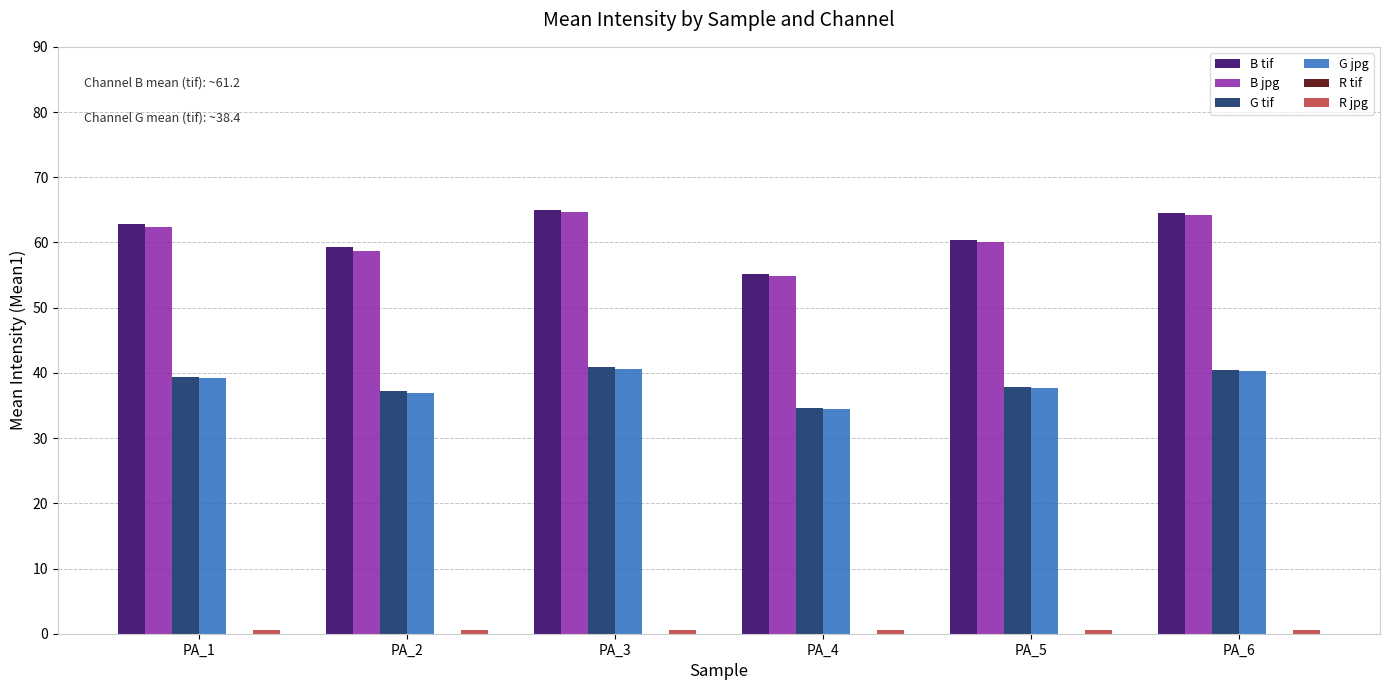

Between PA_4 and PA_6, which series saw the biggest shift?

B jpg